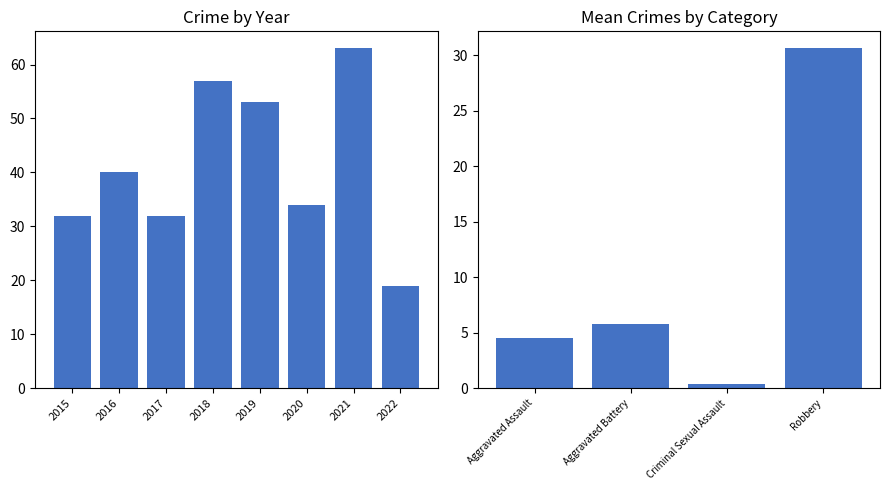

Is the value of Total at 2015 greater than the value of Aggravated Battery at 2017?

Yes